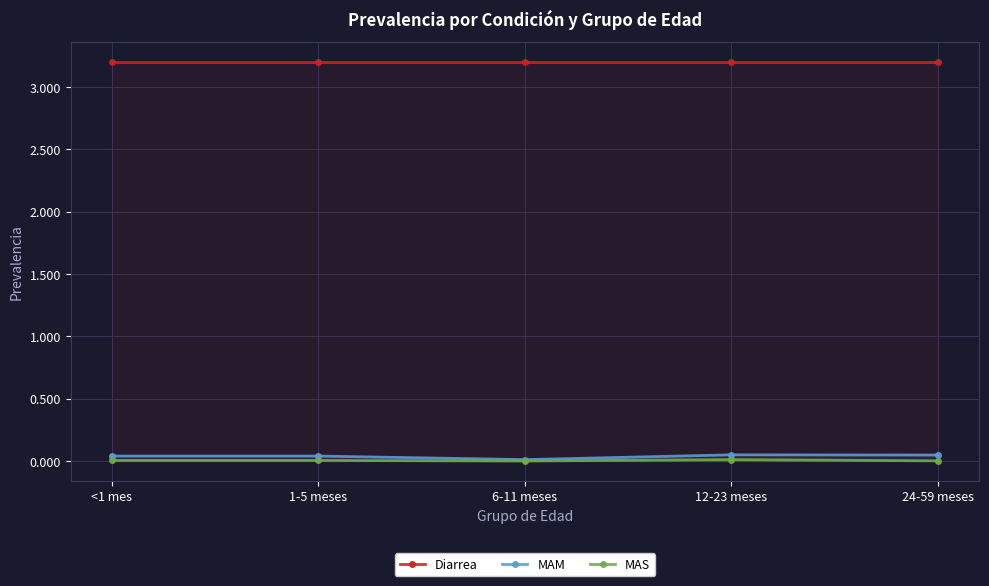

True or false: MAS and Diarrea cross at least once.

False